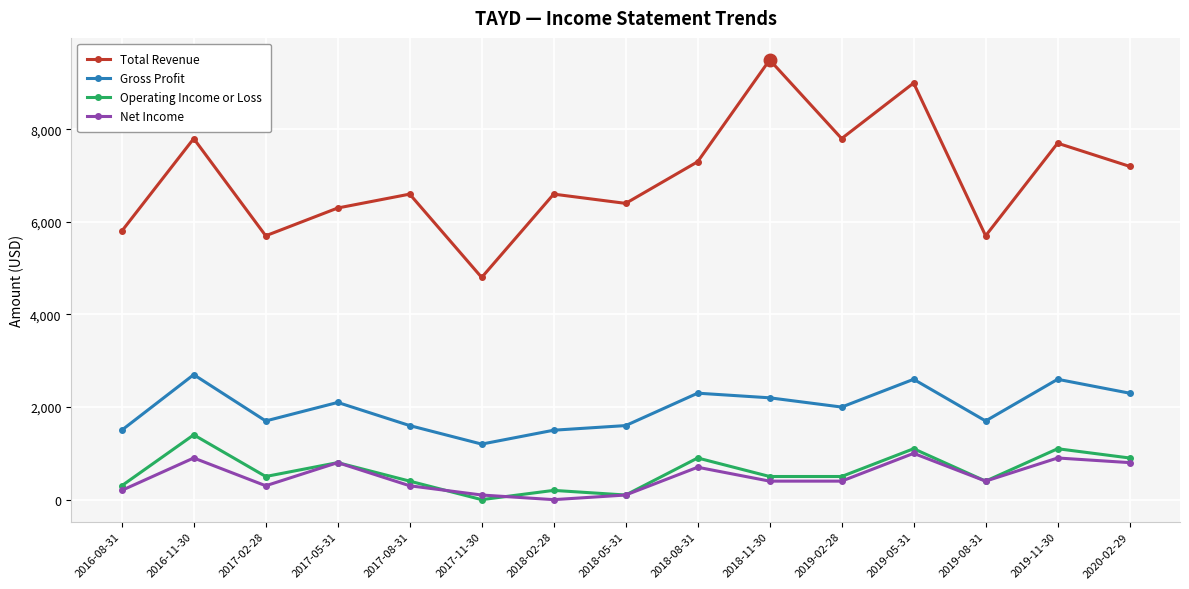

The value of Total Revenue at 2019-02-28 is 12825. True or false?

False